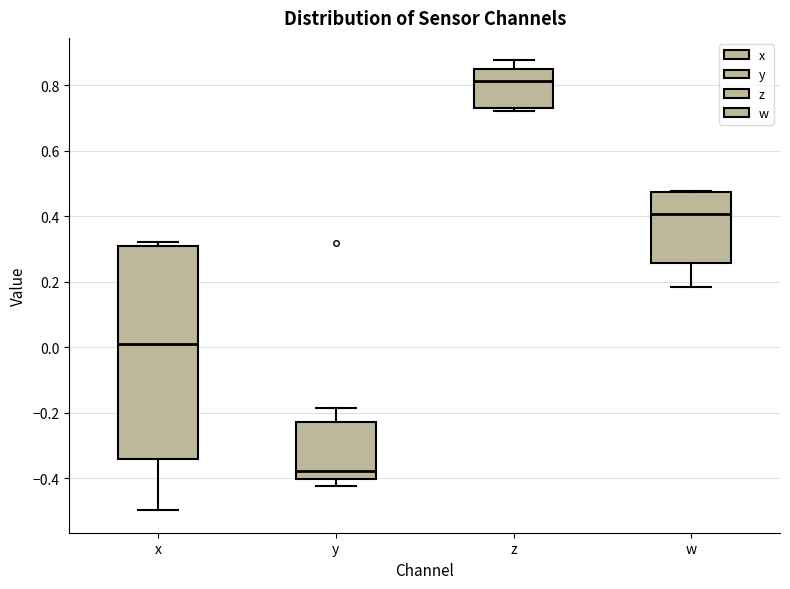

Where does the lower whisker of the box for w end on the y-axis? The values are not printed on the chart, so give them approximately, as read against the axis.

0.18